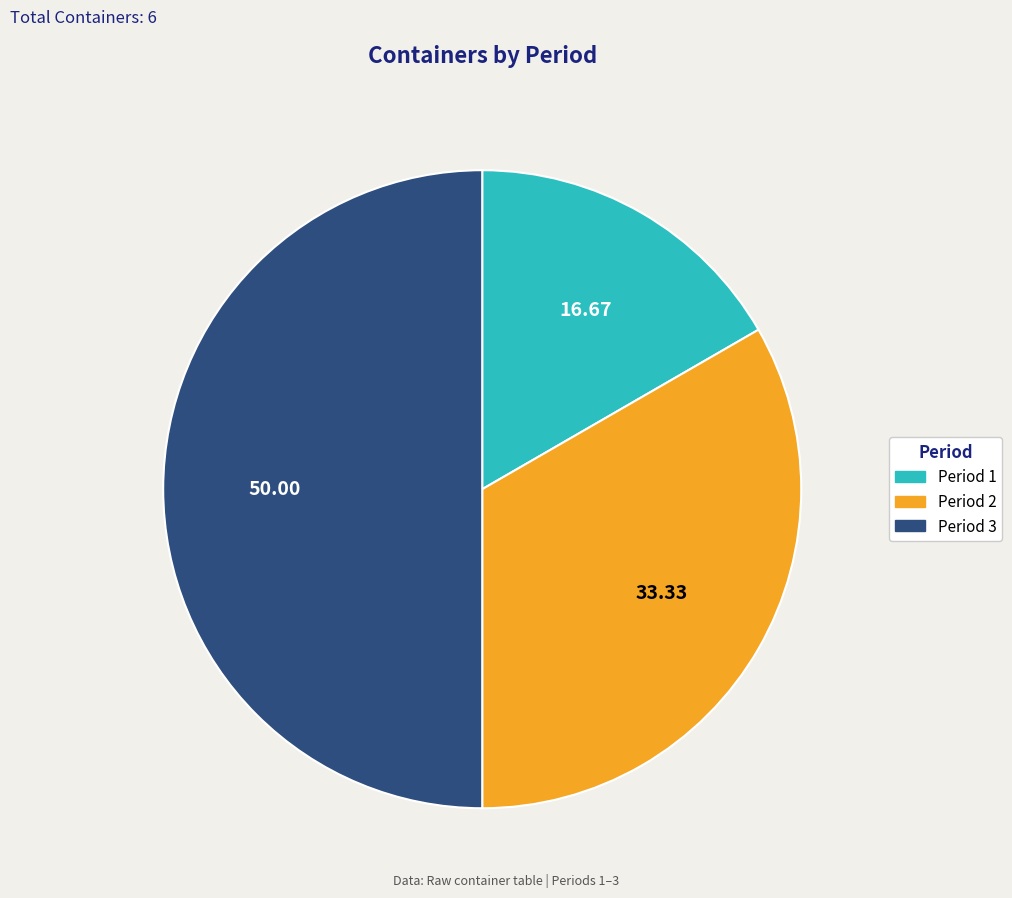

Does Period 1 represent more than half of the total?

No